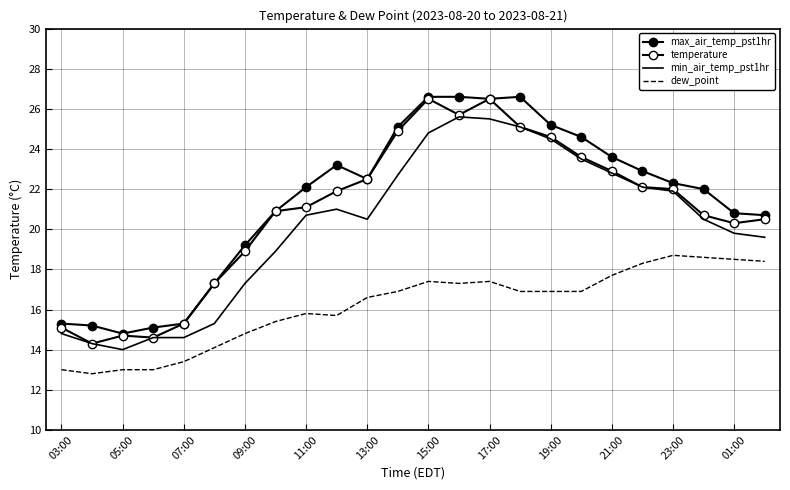

Reading left to right, transcribe all the data shown in this chart.

max_air_temp_pst1hr: 15.3	15.2	14.8	15.1	15.3	17.3	19.2	20.9	22.1	23.2	22.5	25.1	26.6	26.6	26.5	26.6	25.2	24.6	23.6	22.9	22.3	22.0	20.8	20.7
temperature: 15.1	14.3	14.7	14.6	15.3	17.3	18.9	20.9	21.1	21.9	22.5	24.9	26.5	25.7	26.5	25.1	24.6	23.6	22.9	22.1	22.0	20.7	20.3	20.5
min_air_temp_pst1hr: 14.8	14.3	14.0	14.6	14.6	15.3	17.3	18.9	20.7	21.0	20.5	22.7	24.8	25.6	25.5	25.1	24.5	23.5	22.8	22.1	21.9	20.5	19.8	19.6
dew_point: 13.0	12.8	13.0	13.0	13.4	14.1	14.8	15.4	15.8	15.7	16.6	16.9	17.4	17.3	17.4	16.9	16.9	16.9	17.7	18.3	18.7	18.6	18.5	18.4